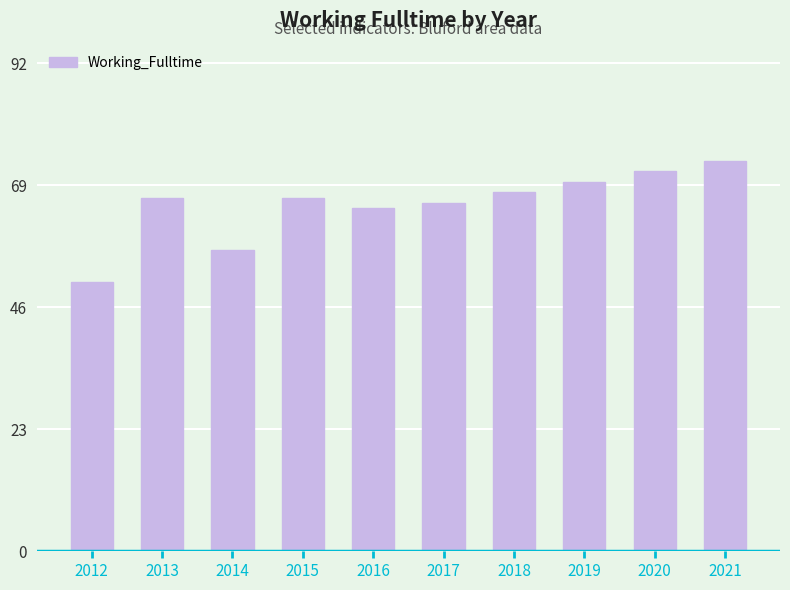

Reading right to left, extract all data points from this chart.

74	72	70	68	66	65	67	57	67	51